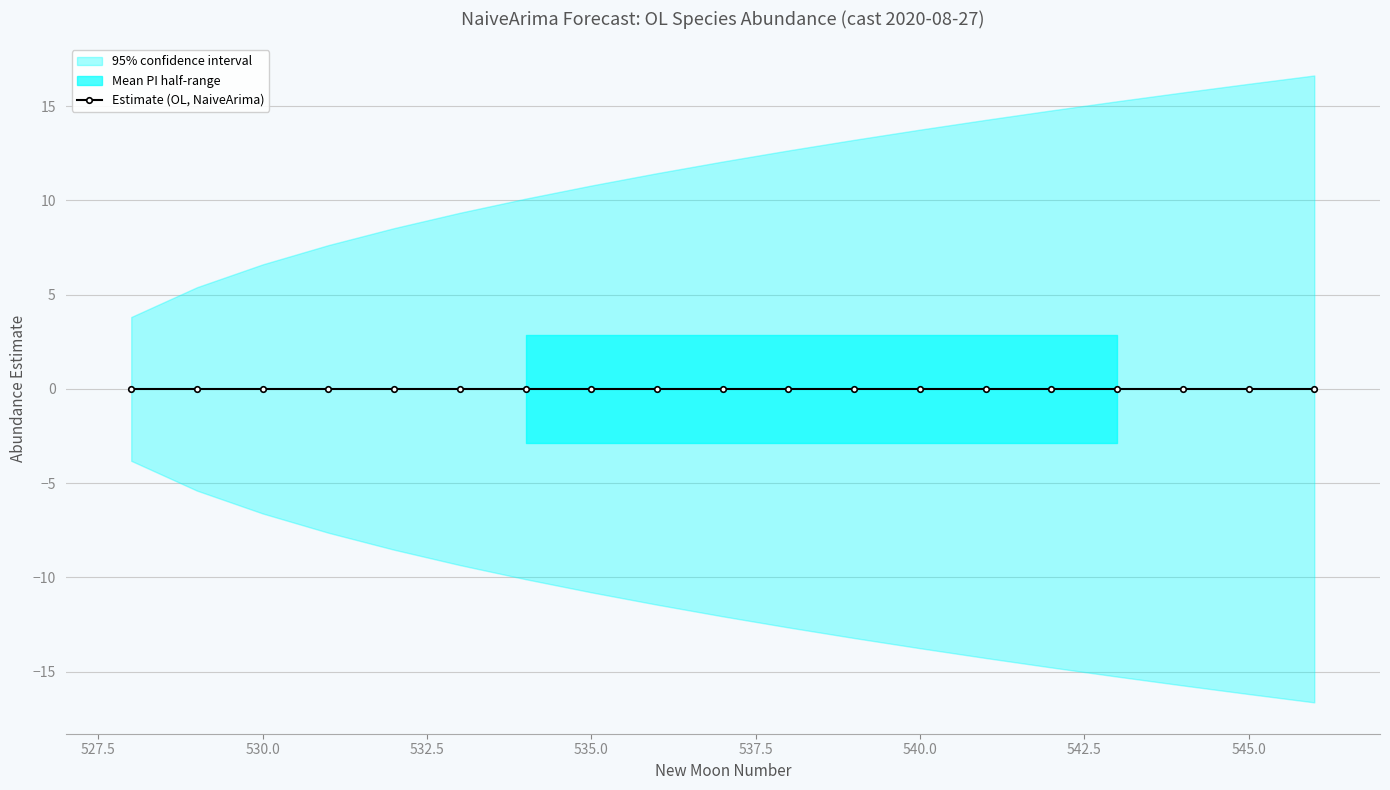

True or false: estimate has more than 1 interior local peaks.

False